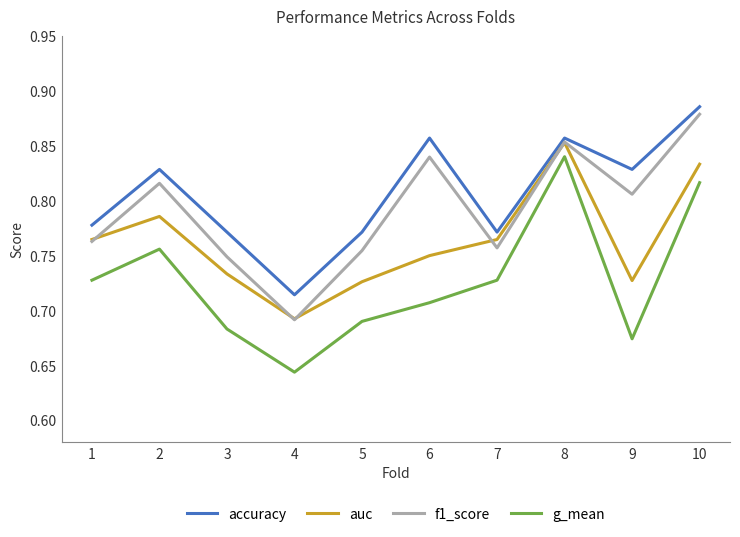

Which category has the lowest value across all series?

4